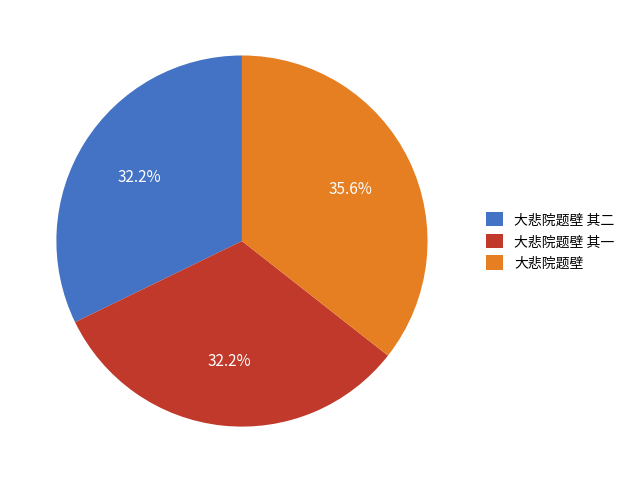

To the nearest percent, what portion does 大悲院题壁 represent?

36%